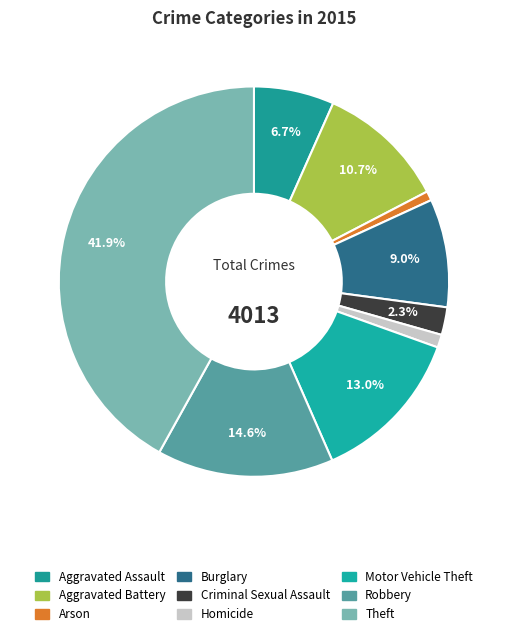

Approximately how many times larger is the value at Burglary compared to Theft?

0.2